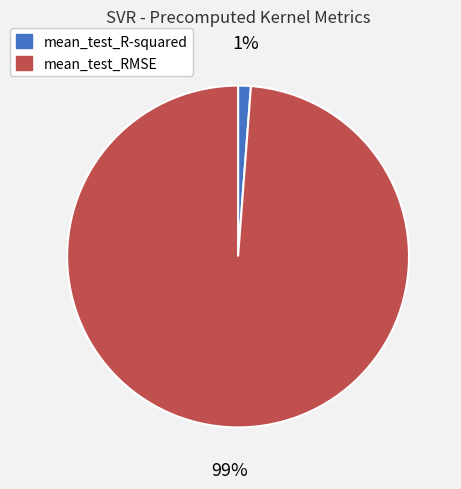

The mean_test_R-squared slice represents 11% of the pie. True or false?

False